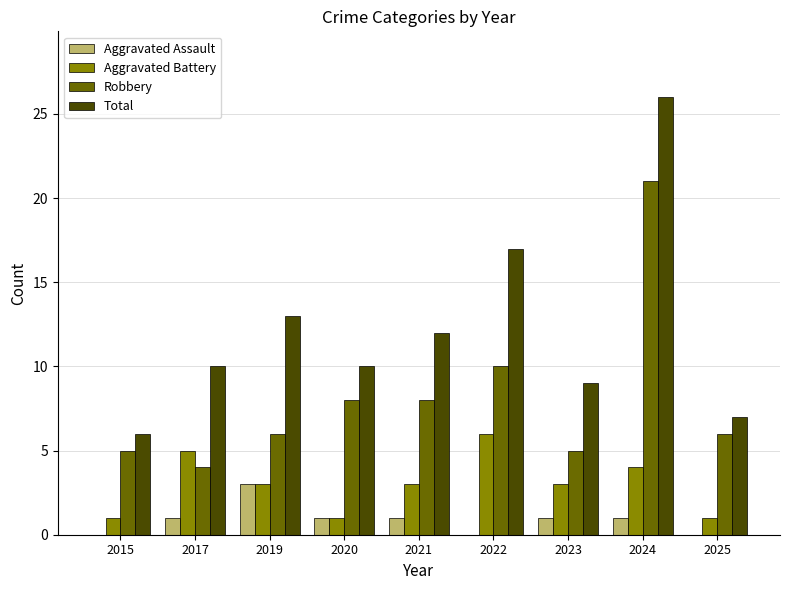

Does the chart contain stacked bars?

No